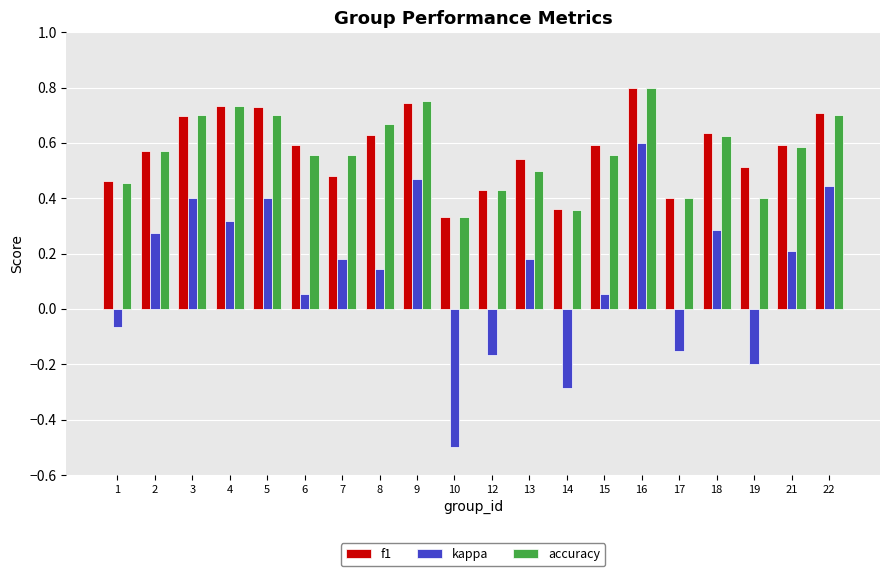

Which series has the largest range (max minus min)?

kappa